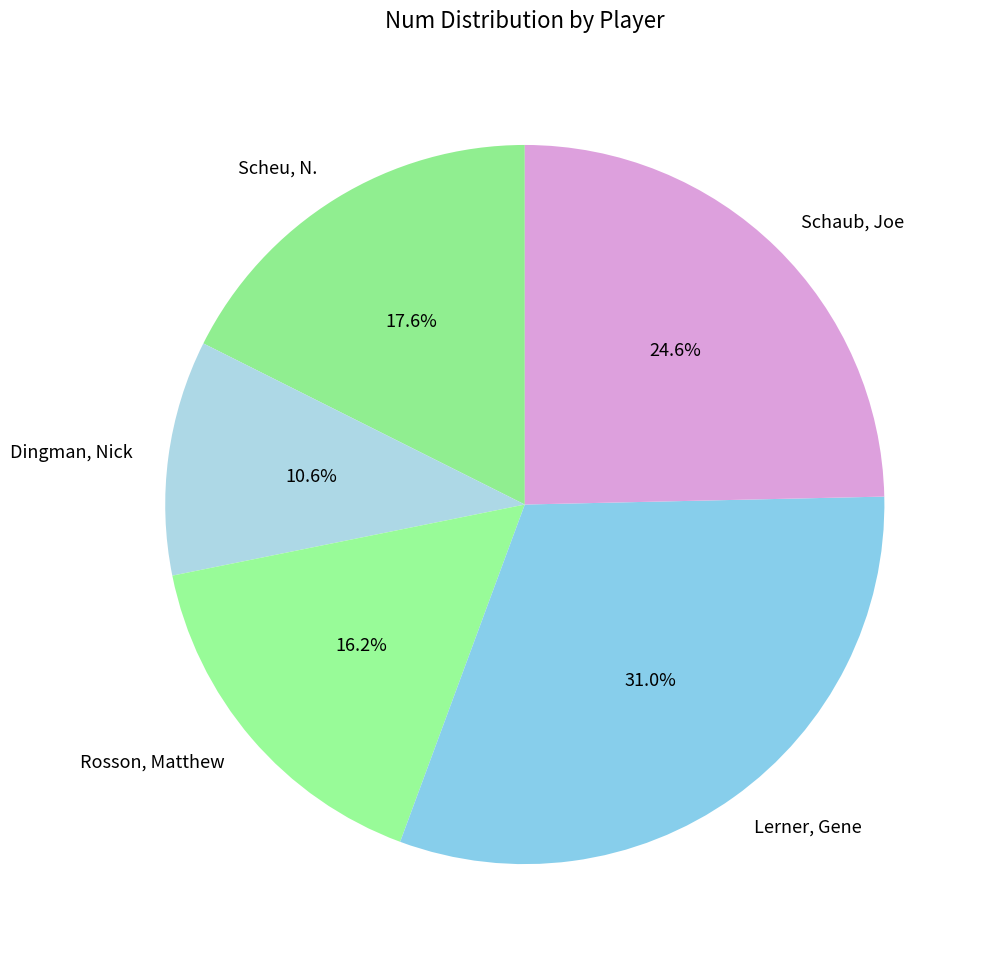

Does Rosson, Matthew represent more than half of the total?

No